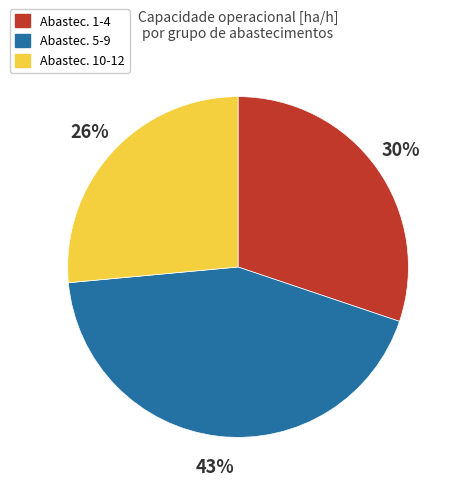

Count the number of slices in the pie.

3